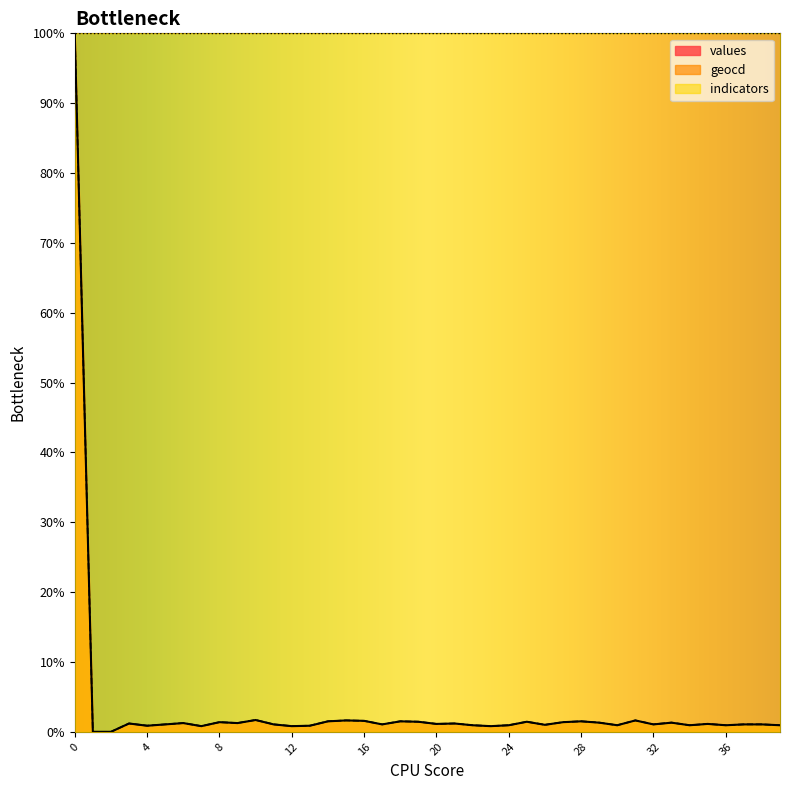

Which has a higher value, 16 or 35?

16